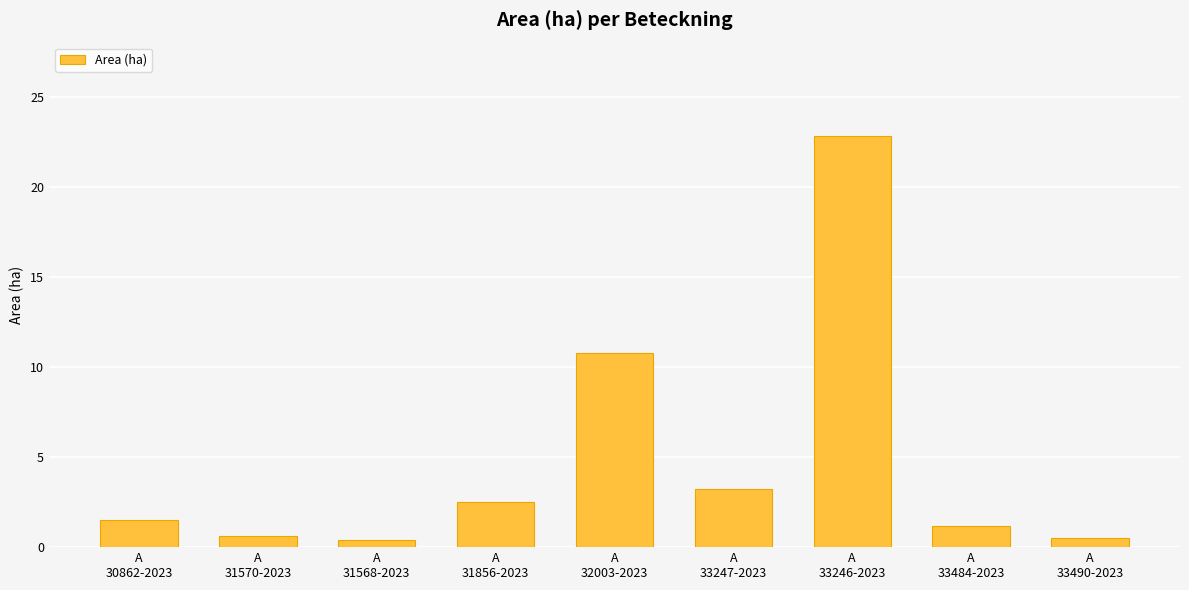

What is the change in value from A
32003-2023 to A
33484-2023?

-9.6